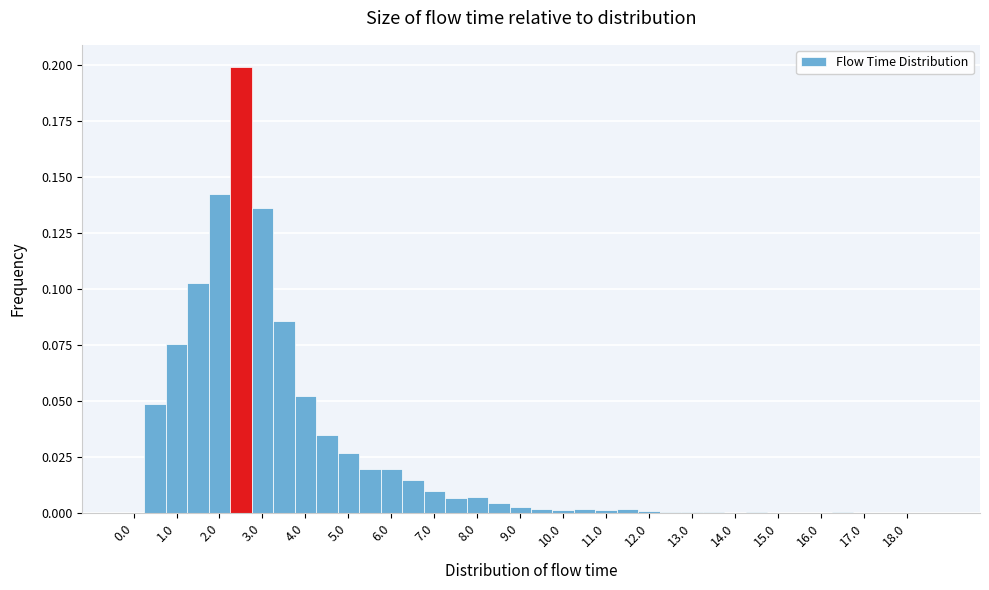

What is the height of the bar covering 0.75 to 1.25 on the x-axis? Neither the bar edges nor the heights are printed on the chart, so give them approximately, as read against the axes.

0.075